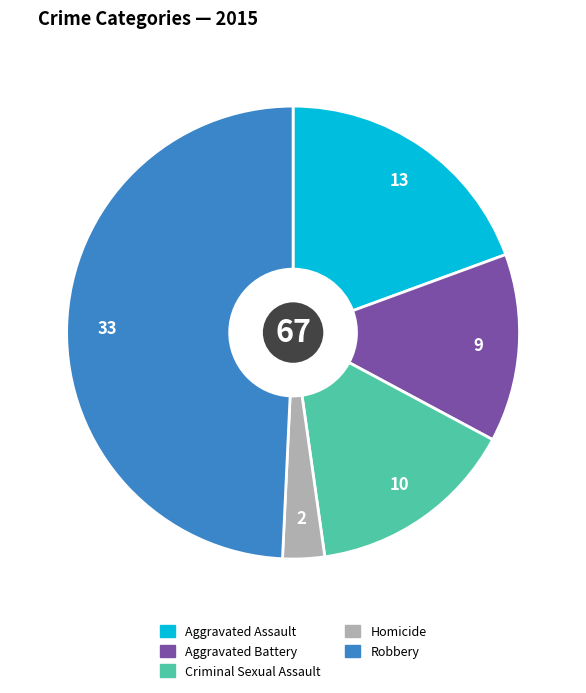

Rank the categories by value from lowest to highest.

Homicide, Aggravated Battery, Criminal Sexual Assault, Aggravated Assault, Robbery